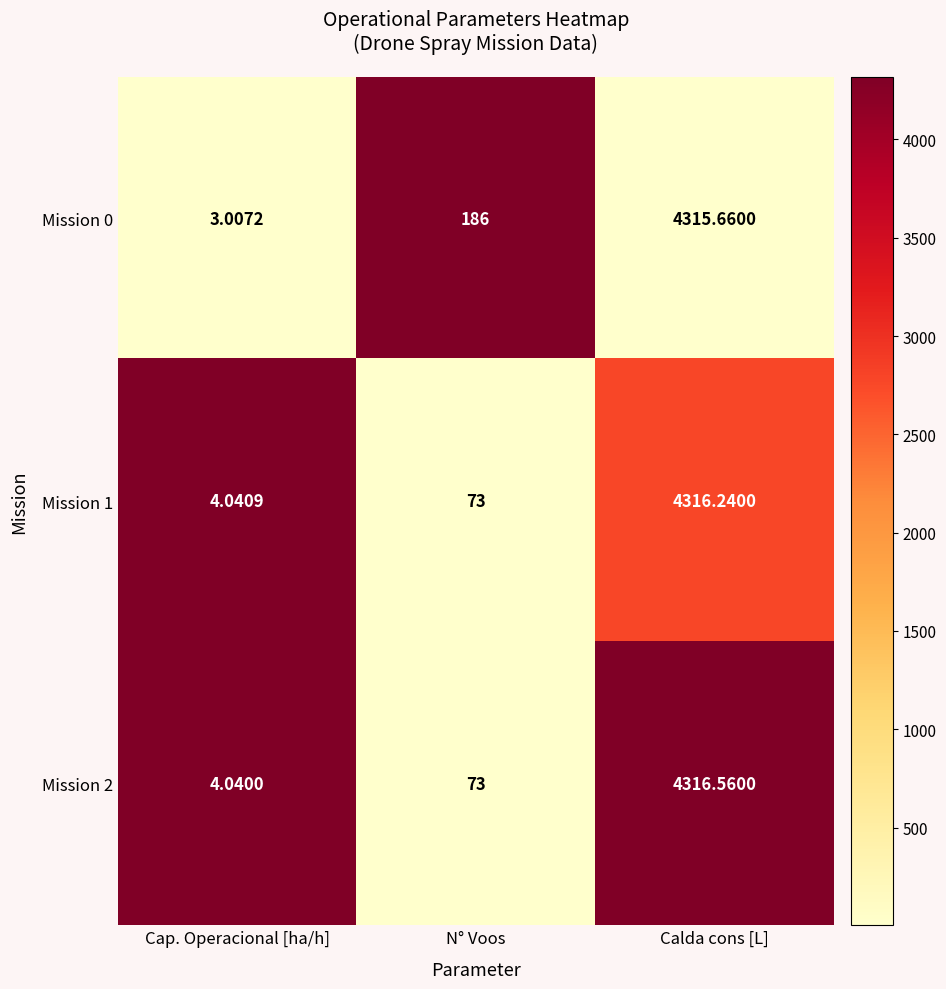

Which series has the largest total across all categories?

Mission 0